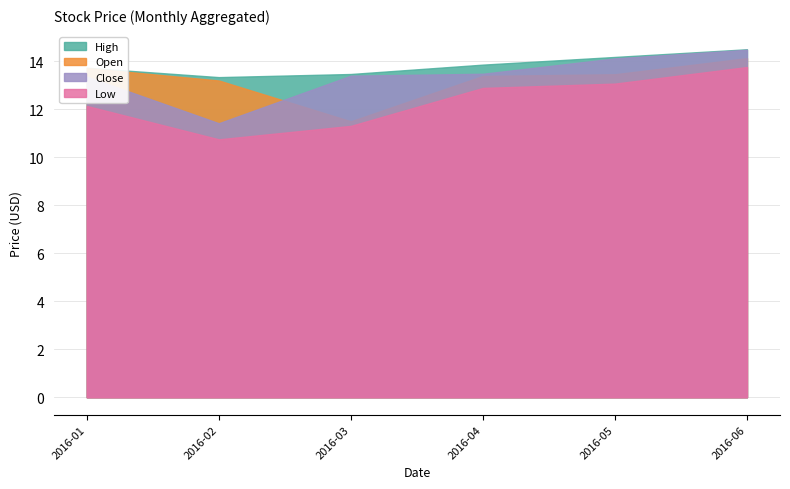

Is it true that Open equals 22.8 at 2016-06?

False